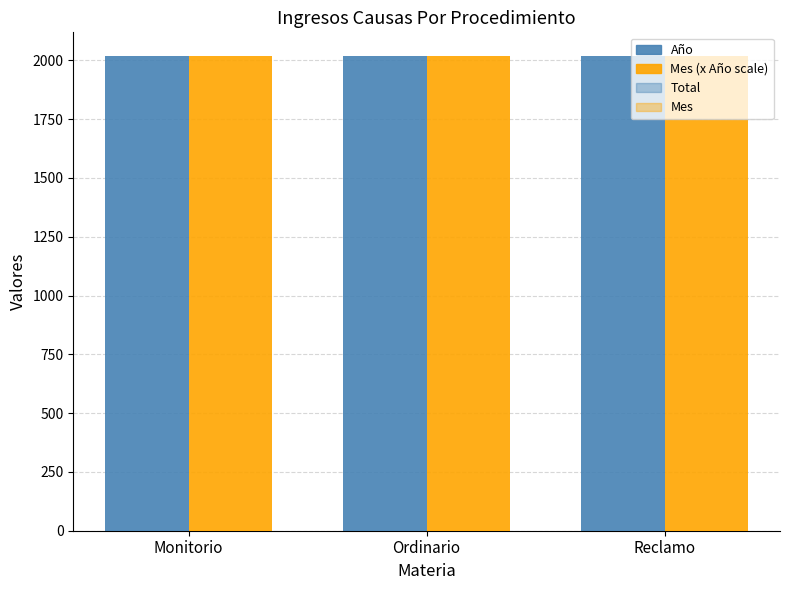

What is the label of the 2nd bar from the left?

Ordinario